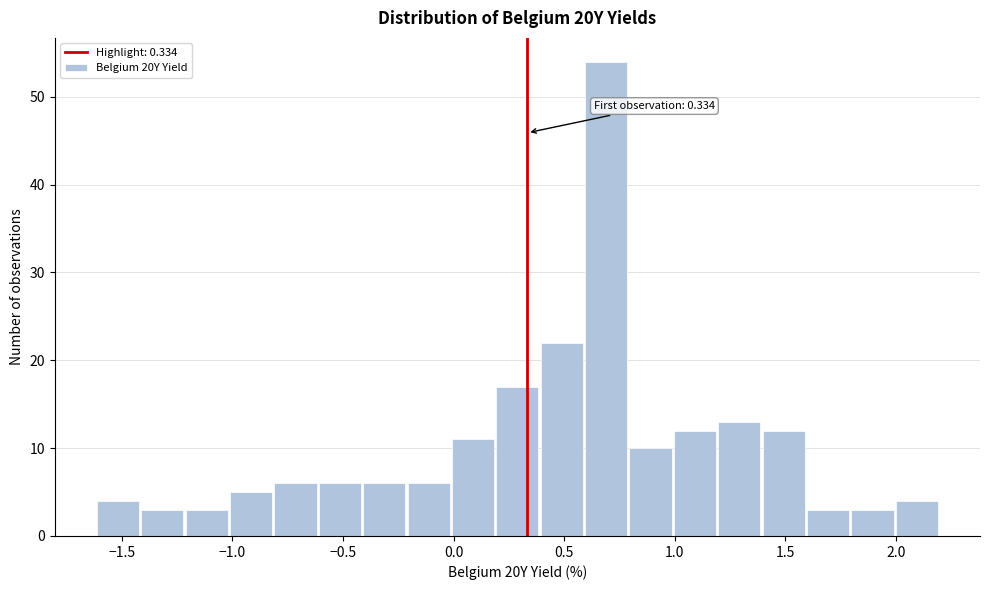

Which range on the x-axis has the tallest bar?

0.6 to 0.8